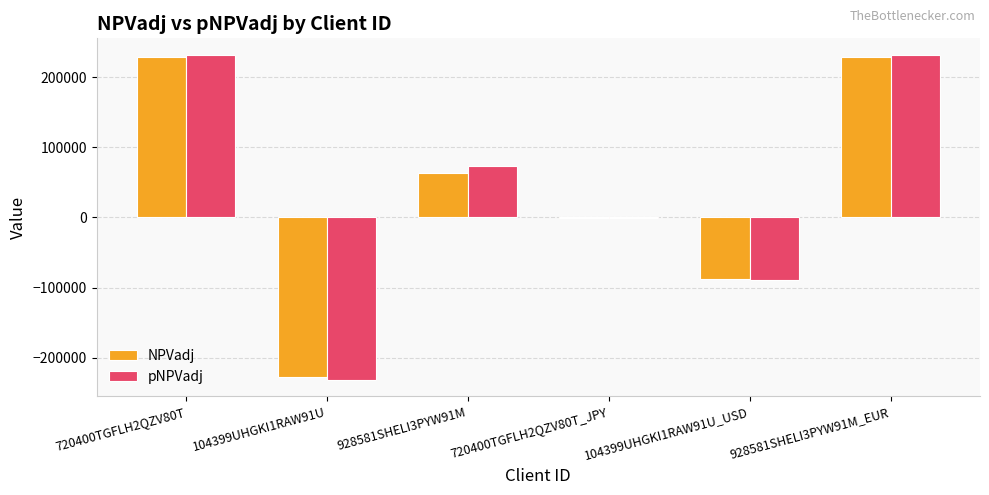

What is the spread (max minus min) of values at 928581SHELI3PYW91M_EUR?

4052.7